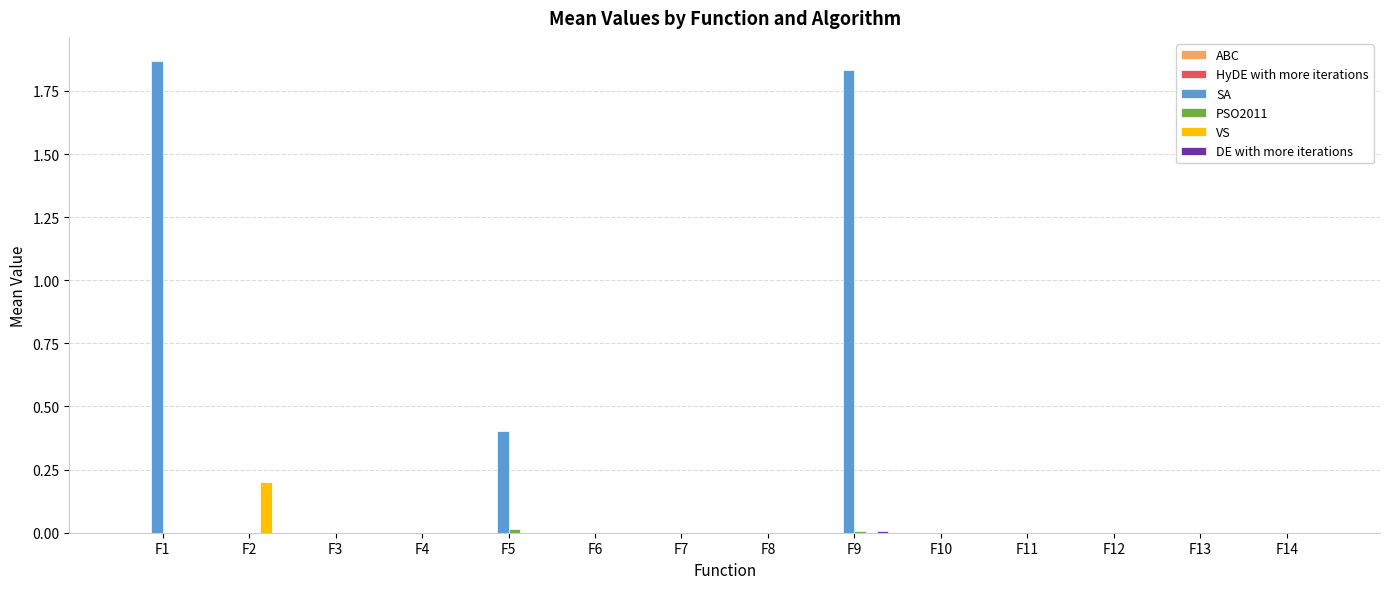

How many distinct data groups are displayed?

6